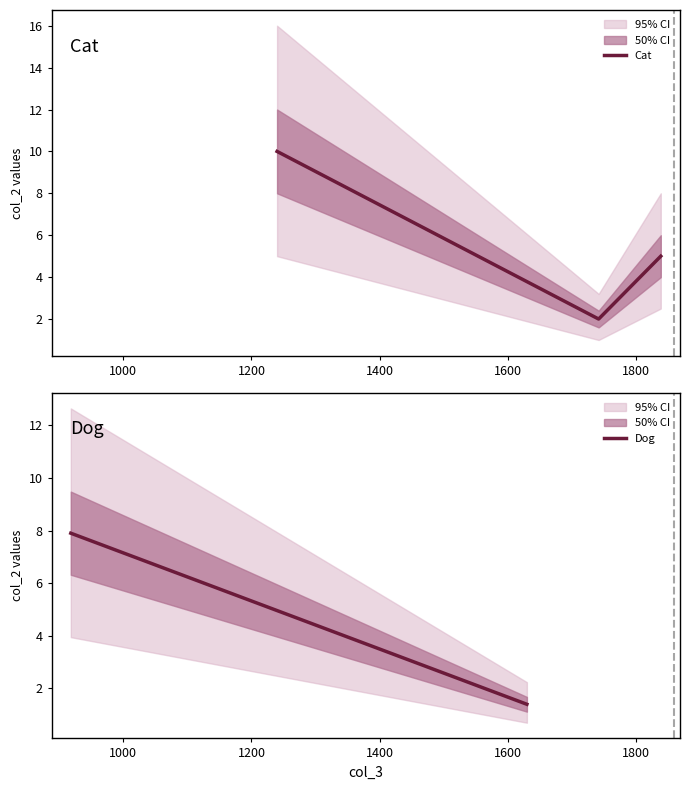

List the labels in order of value, largest first.

1240, 918, 1839, 1742, 1630